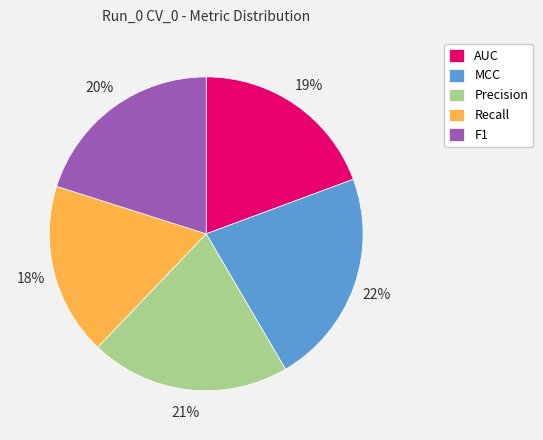

How many slices are in this pie chart?

5